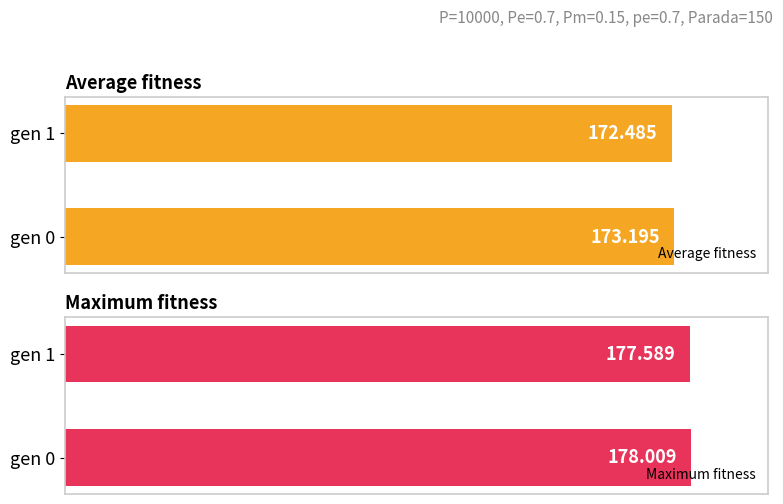

How many bars are there in total?

4